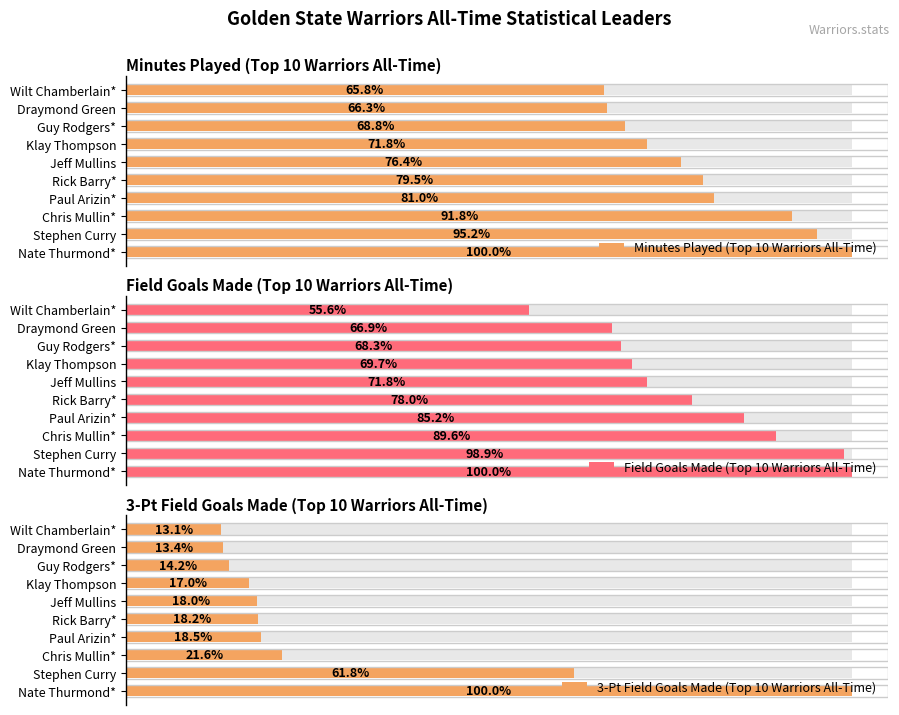

Is the value of Field Goals Made (Top 10 Warriors All-Time) at Draymond Green greater than the value of Minutes Played (Top 10 Warriors All-Time) at Chris Mullin*?

No